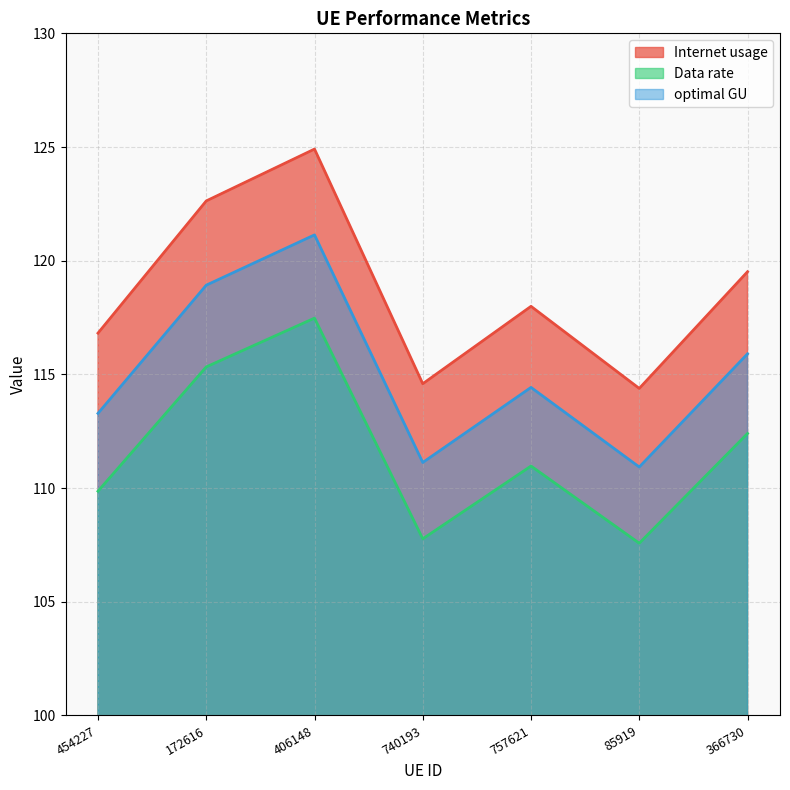

Reading left to right, list all the values displayed in this chart.

Internet usage: 454227=116.8	172616=122.6	406148=124.9	740193=114.6	757621=118.0	85919=114.4	366730=119.5
Data rate: 454227=109.9	172616=115.3	406148=117.5	740193=107.8	757621=111.0	85919=107.6	366730=112.4
optimal GU: 454227=113.3	172616=118.9	406148=121.1	740193=111.1	757621=114.4	85919=110.9	366730=115.9